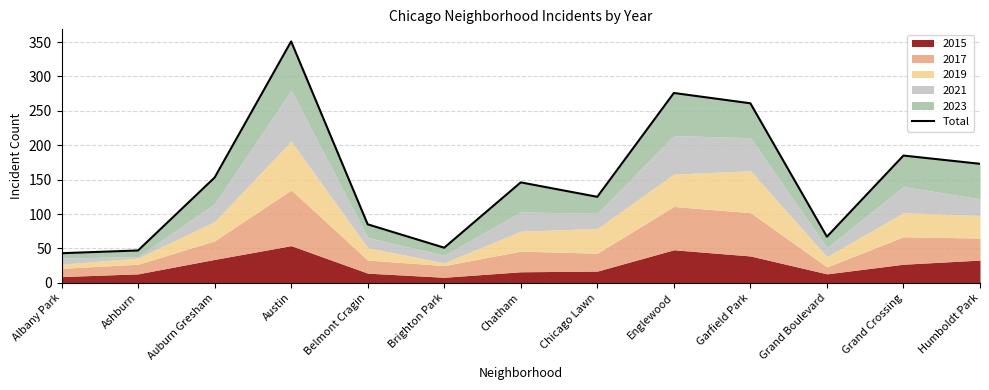

List the labels in order of value, largest first.

Austin, Englewood, Garfield Park, Grand Crossing, Humboldt Park, Auburn Gresham, Chatham, Chicago Lawn, Belmont Cragin, Grand Boulevard, Brighton Park, Ashburn, Albany Park